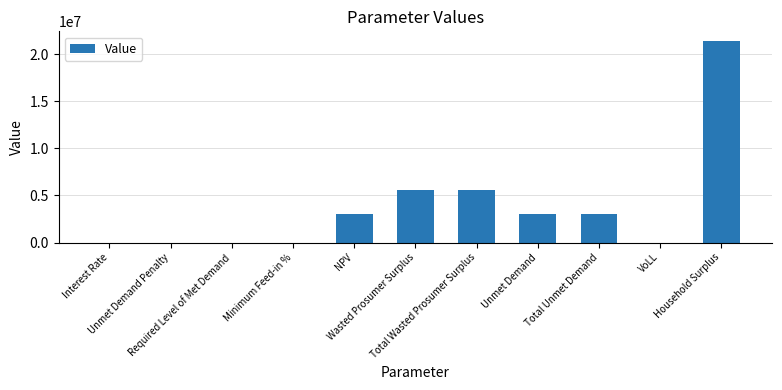

What is the sum of all values?

41622683.0